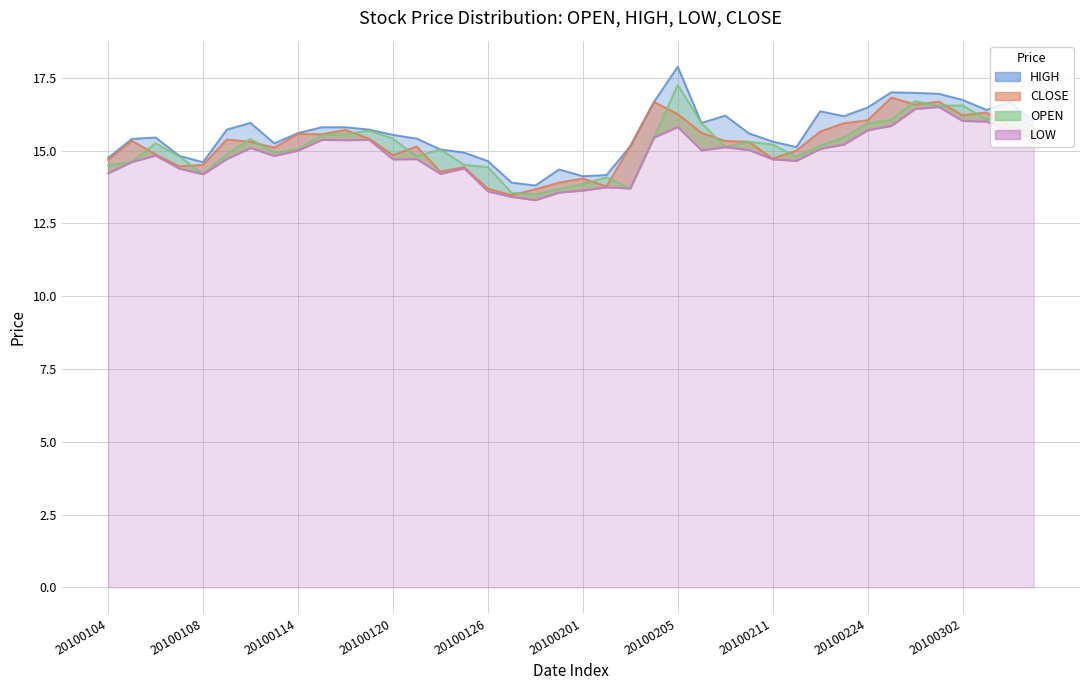

What is the difference between the OPEN values at 20100115 and 20100304?

0.8